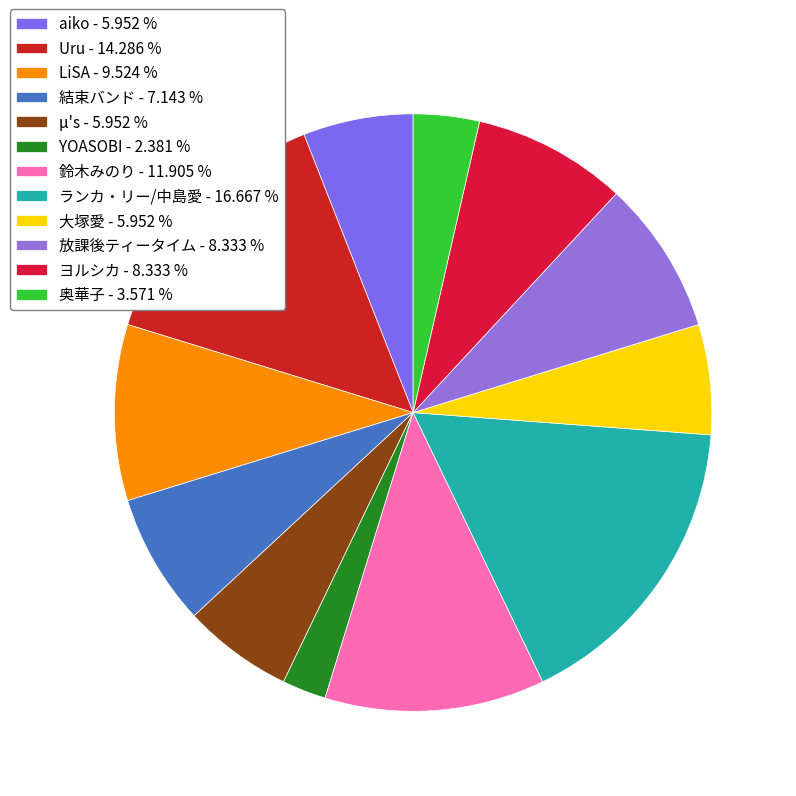

What is the largest slice in the pie chart?

ランカ・リー/中島愛